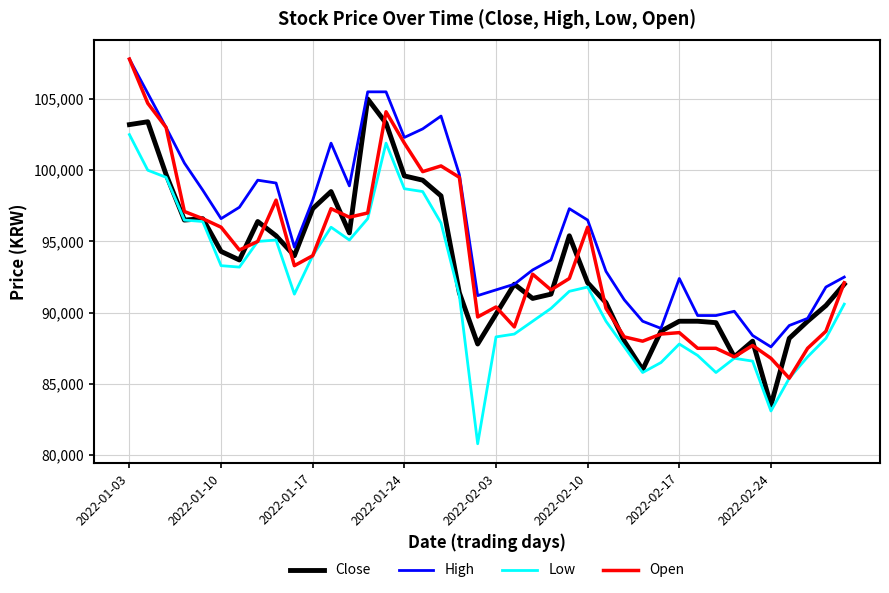

What is the highest value of the High series?

107800